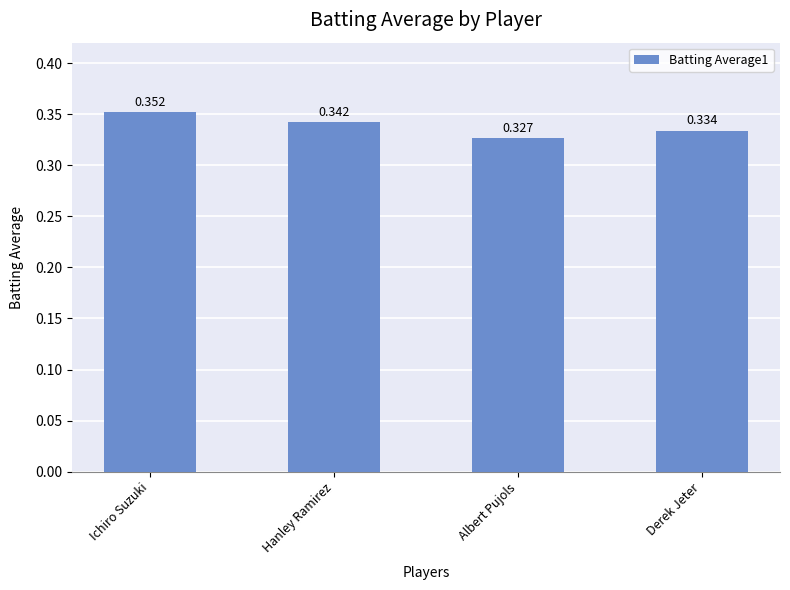

Rank the categories by value from lowest to highest.

Albert Pujols, Derek Jeter, Hanley Ramirez, Ichiro Suzuki